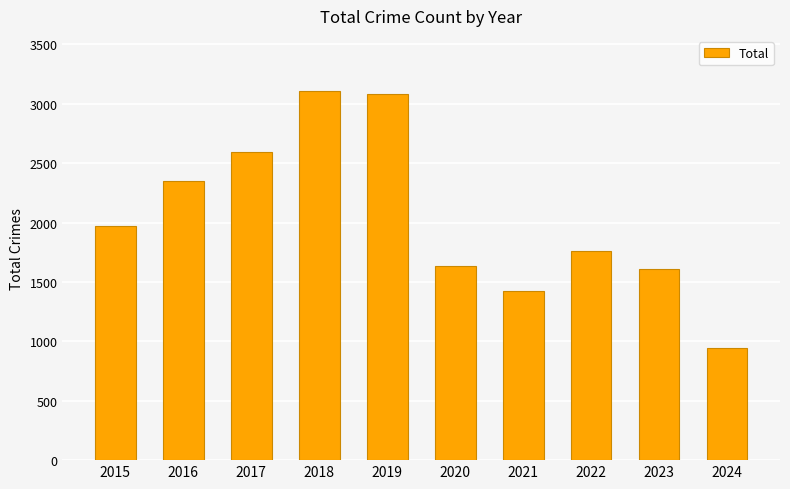

Between 2016 and 2024, which is larger?

2016